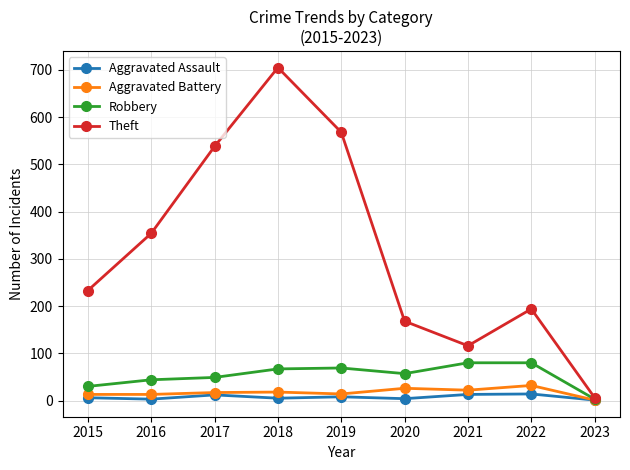

What is the total value across all series at 2015?

282